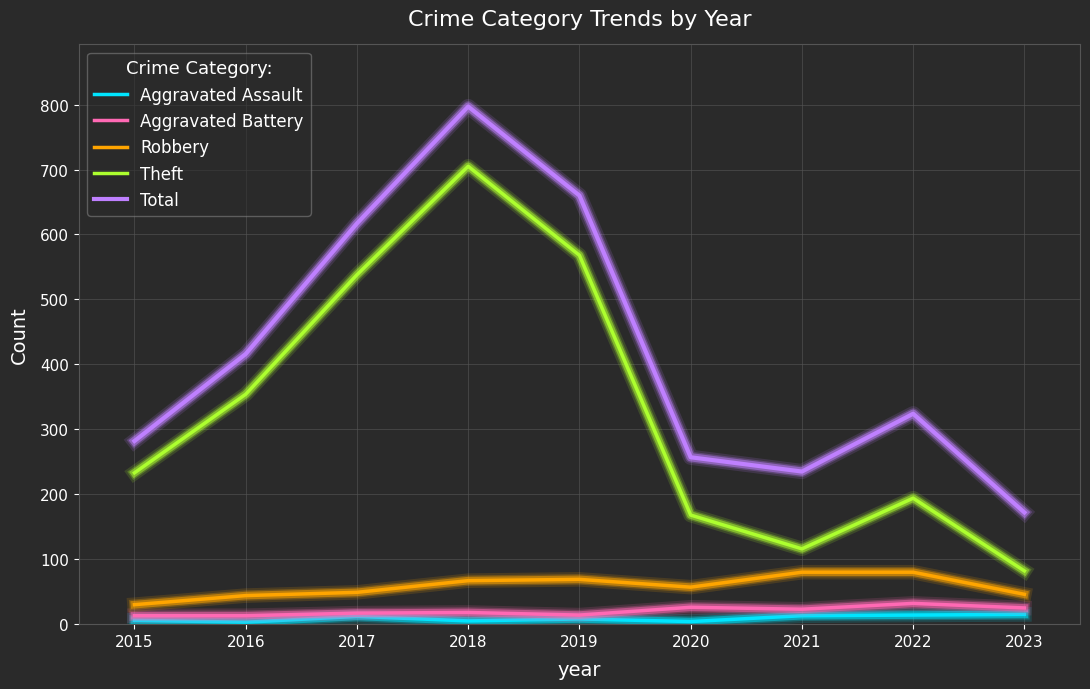

True or false: Robbery and Theft intersect in this chart.

False